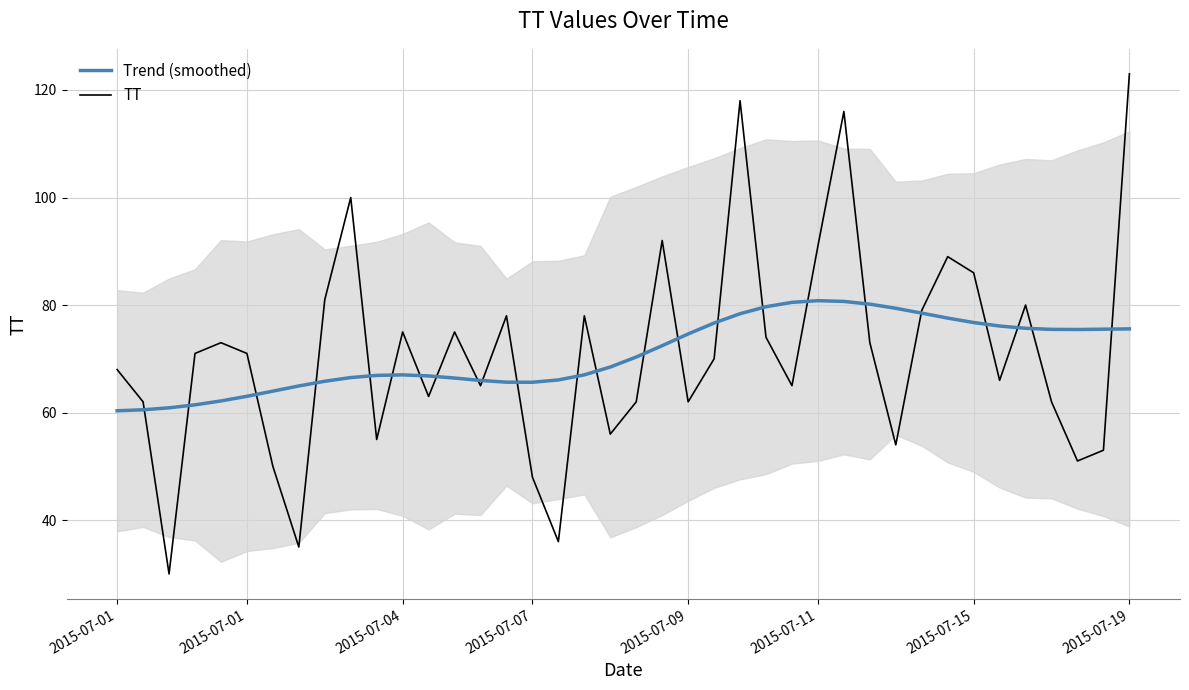

How many times do TT and Trend (smoothed) cross each other?

24